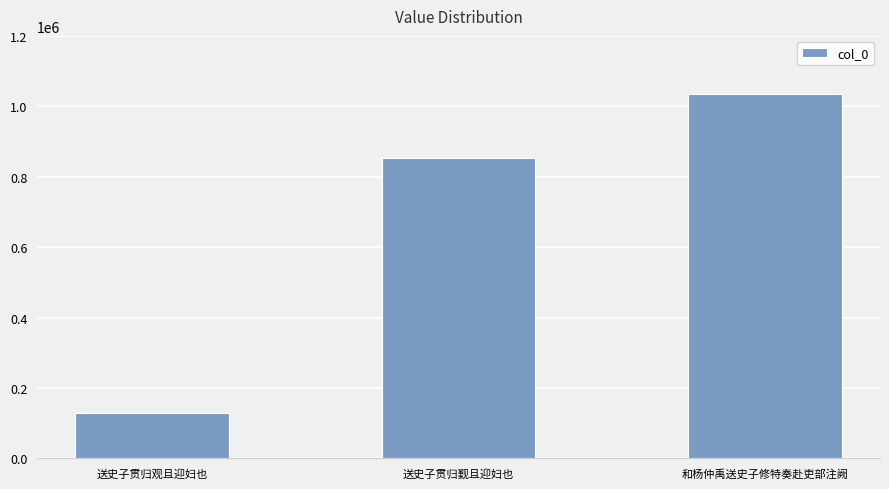

How many bars are there in total?

3